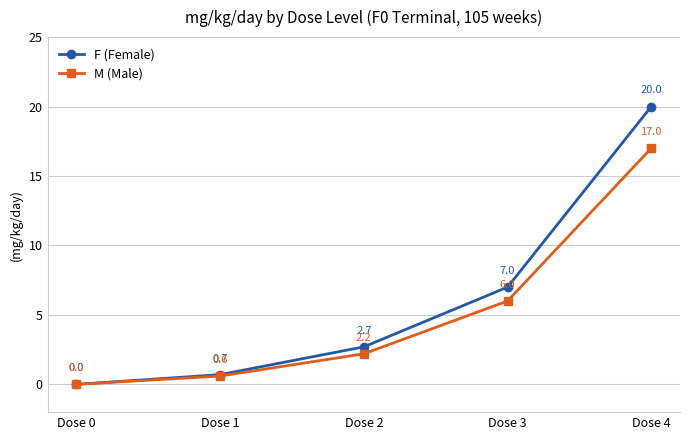

Reading right to left, list all the values displayed in this chart.

F (Female): 20.0	7.0	2.7	0.7	0.0
M (Male): 17.0	6.0	2.2	0.6	0.0